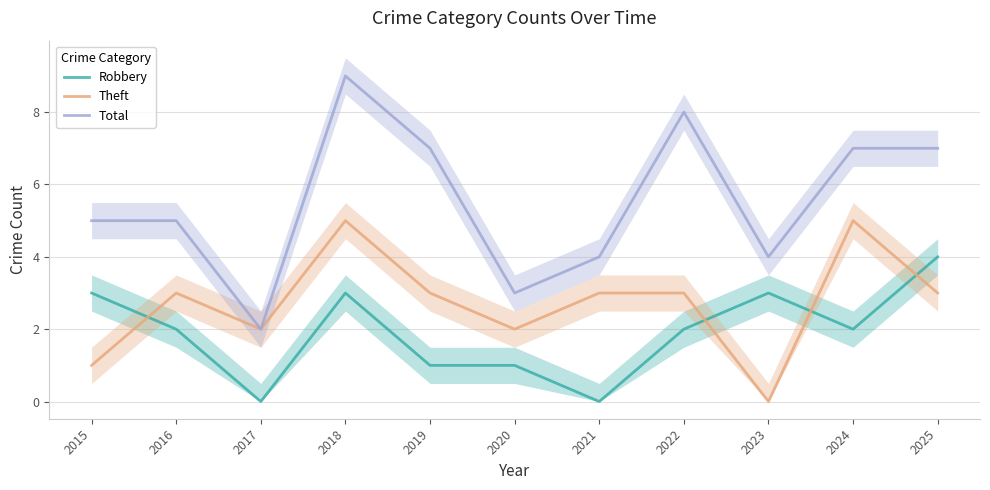

True or false: Robbery has a value of 4 at 2025.

True